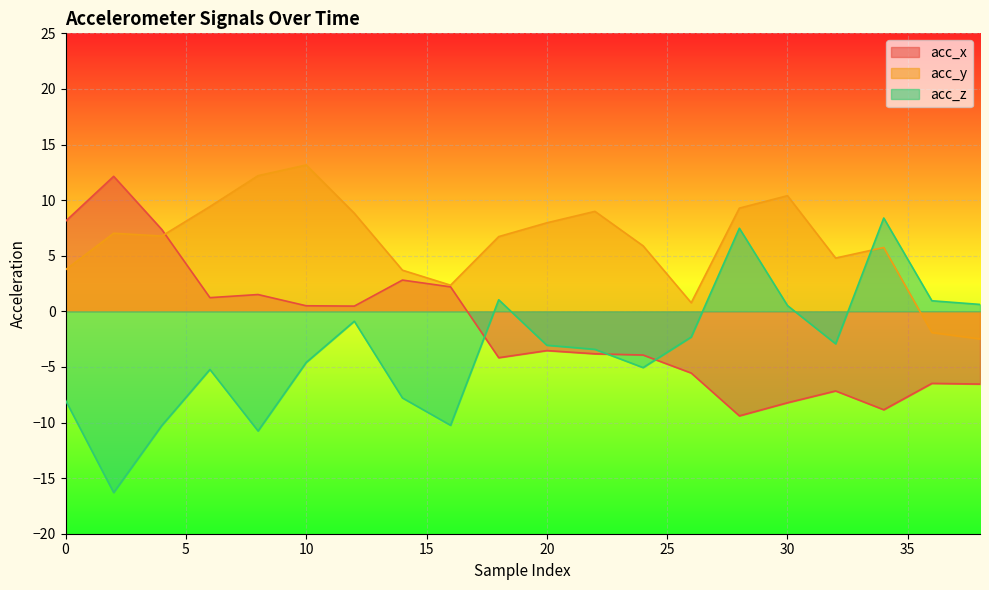

Which has a higher value, 14 or 30?

14